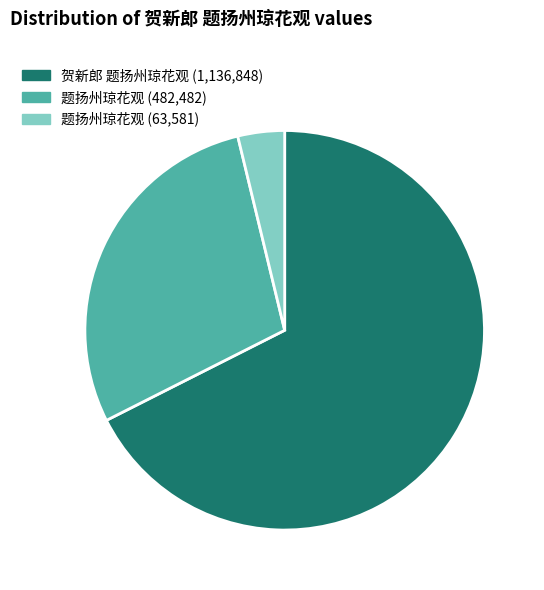

Does 贺新郎 题扬州琼花观 (1,136,848) account for over 50% of the chart?

Yes